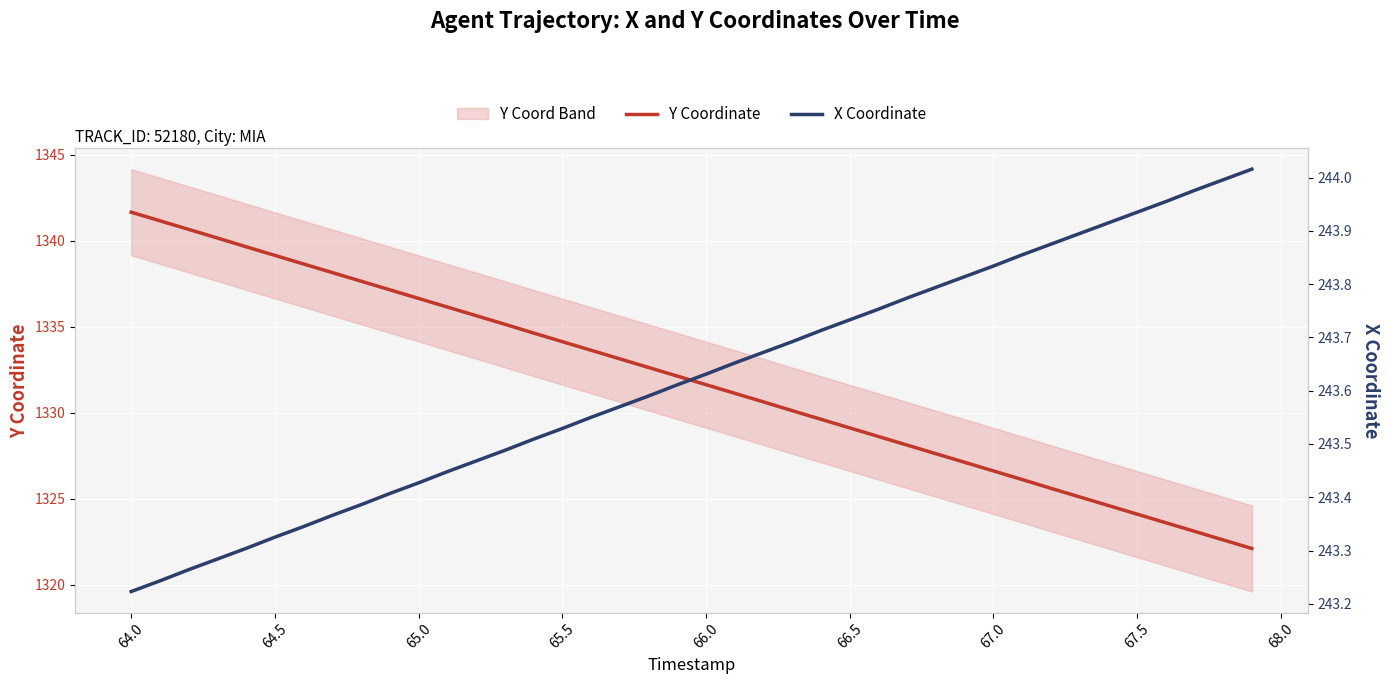

What is the minimum value for Y Coordinate?

1322.1